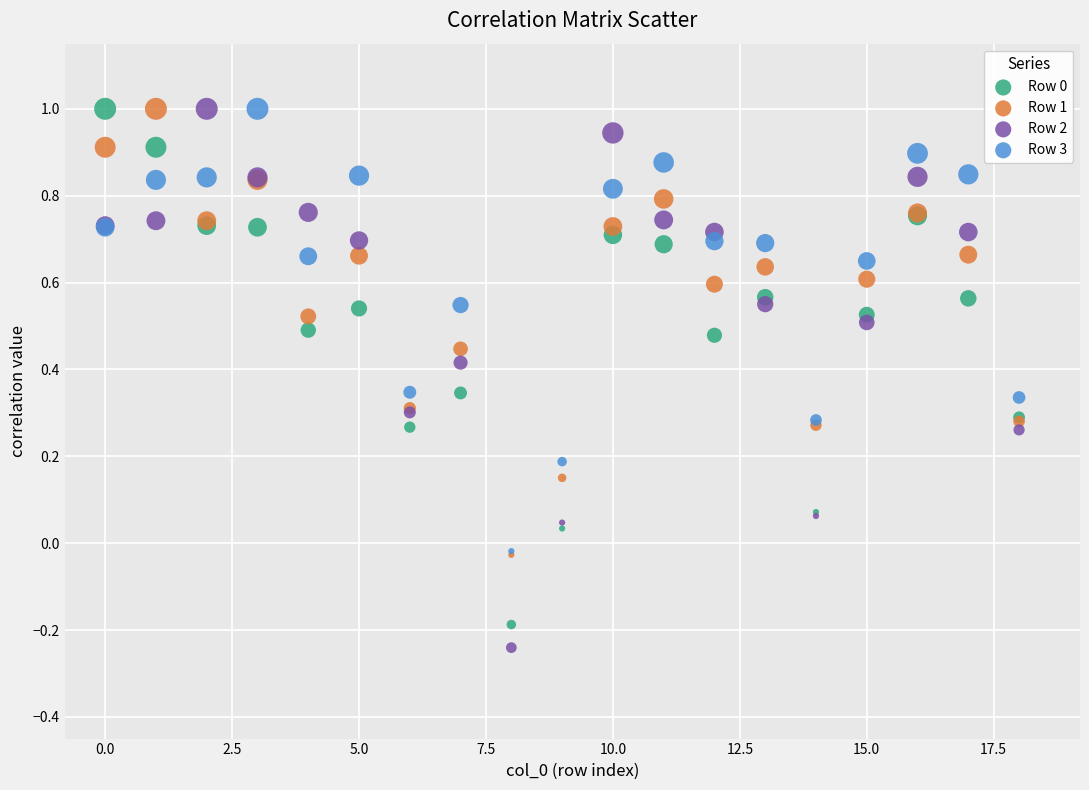

Which series reaches the minimum Y coordinate?

Row 2